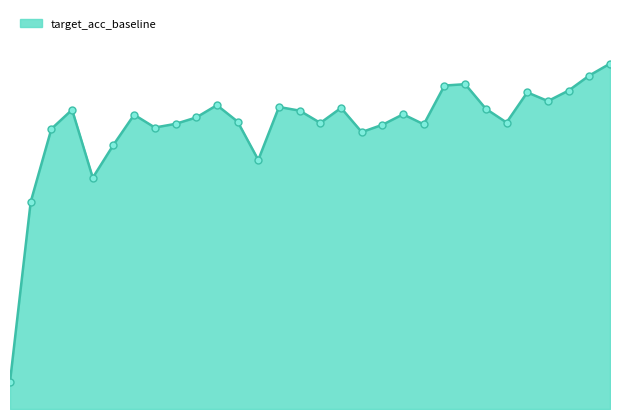

How many interior local valleys (lower than both neighbors) does the data have?

8